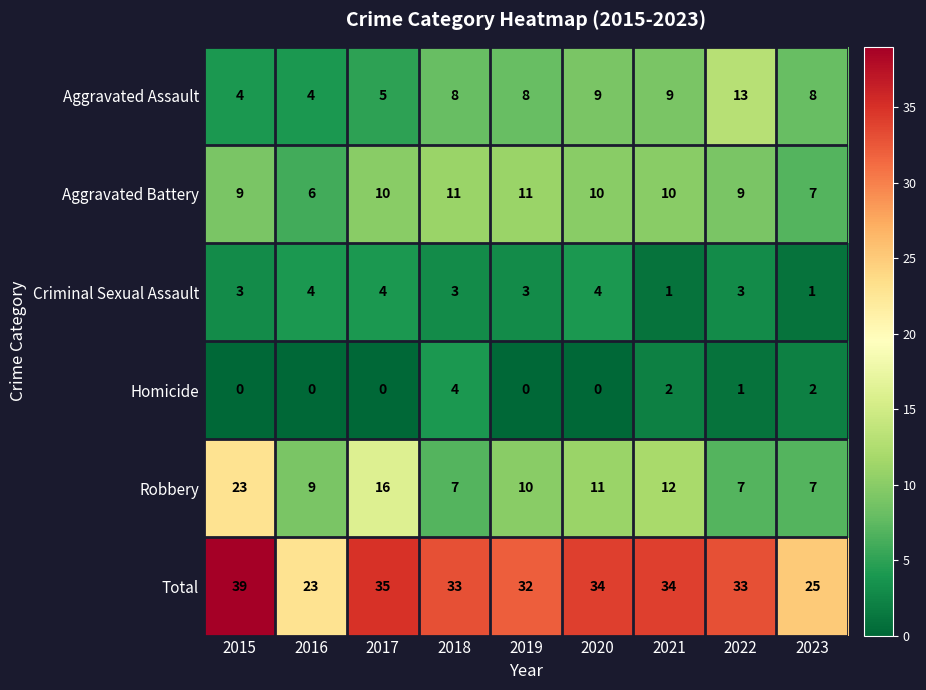

What is the spread (max minus min) of values at 2022?

32